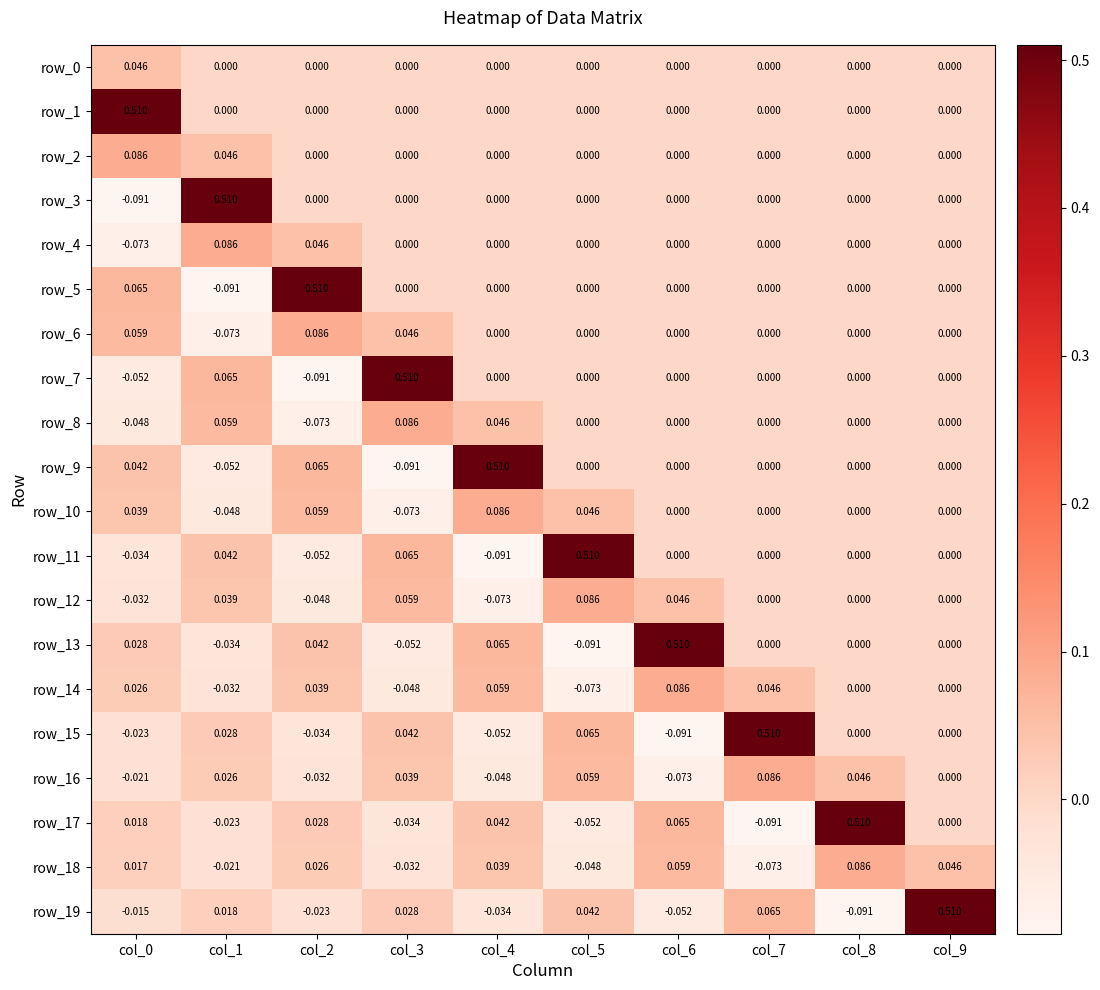

Is the value of row_6 at col_2 greater than the value of row_10 at col_9?

Yes